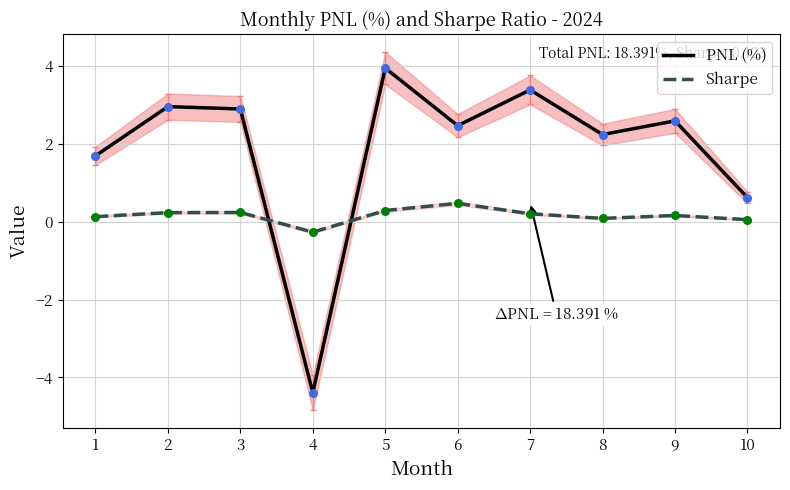

Which series reaches the maximum Y coordinate?

PNL (%)